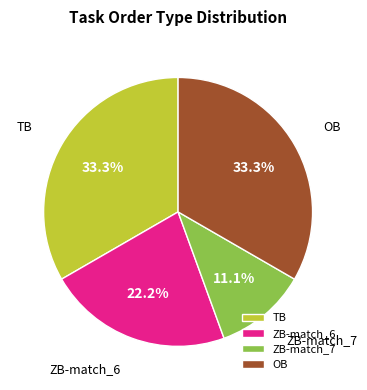

What is the ratio of the value at TB to the value at OB?

1.0